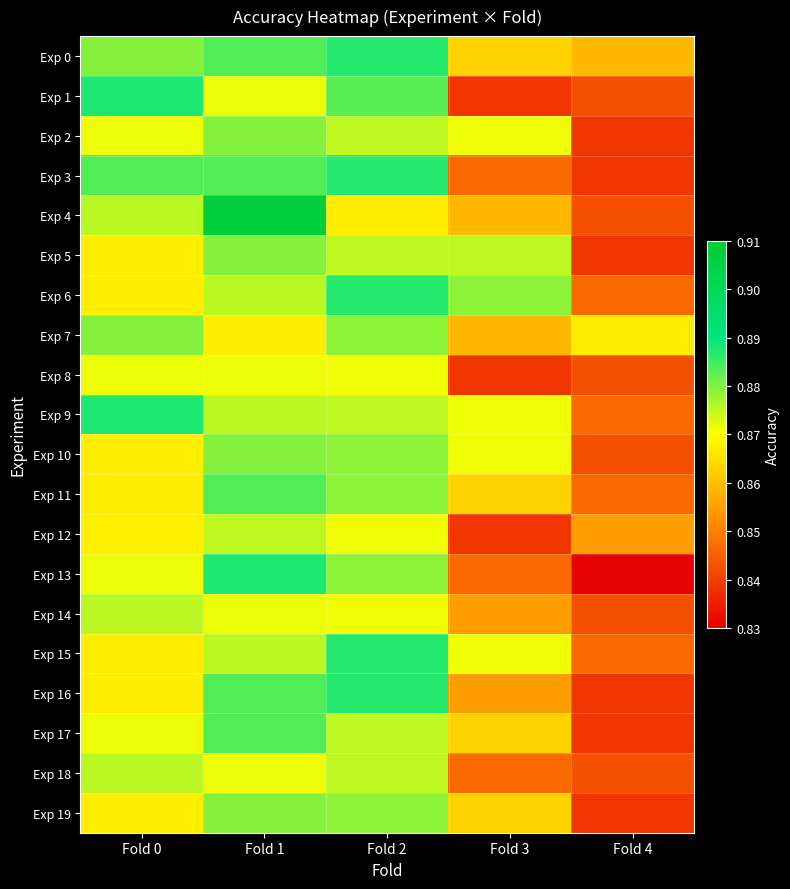

At how many categories does at least one series exceed 0?

5